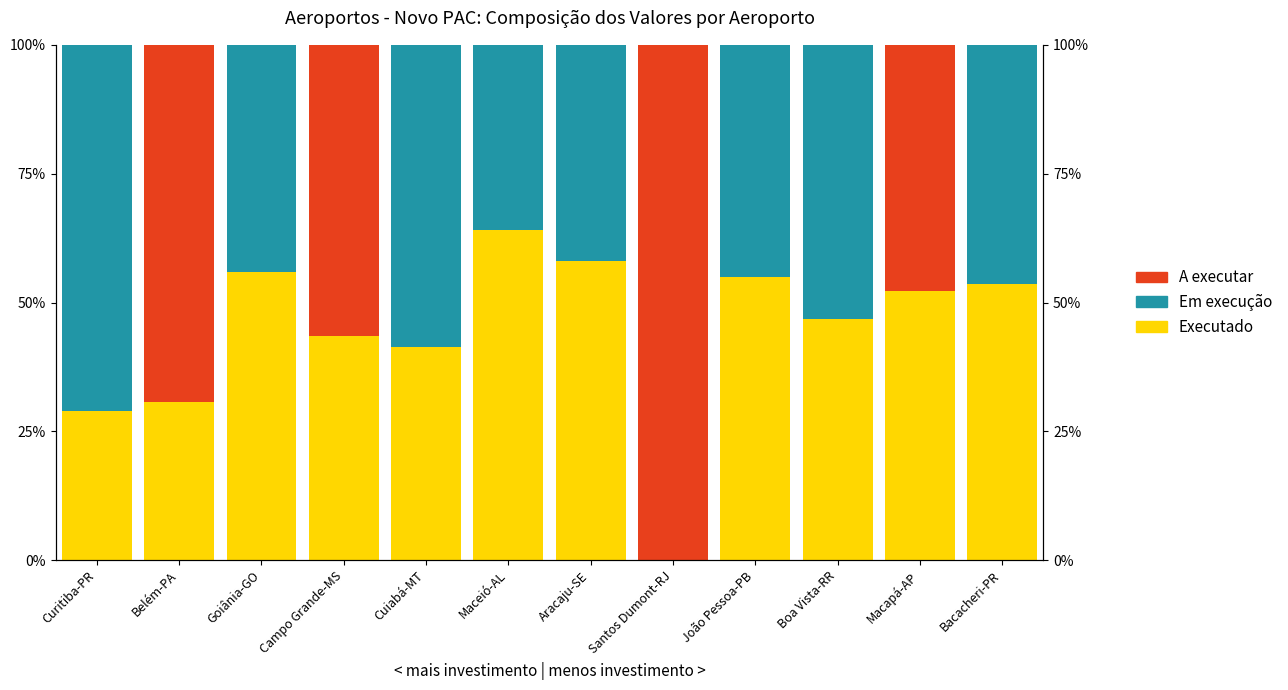

How many data points does each series have?

12